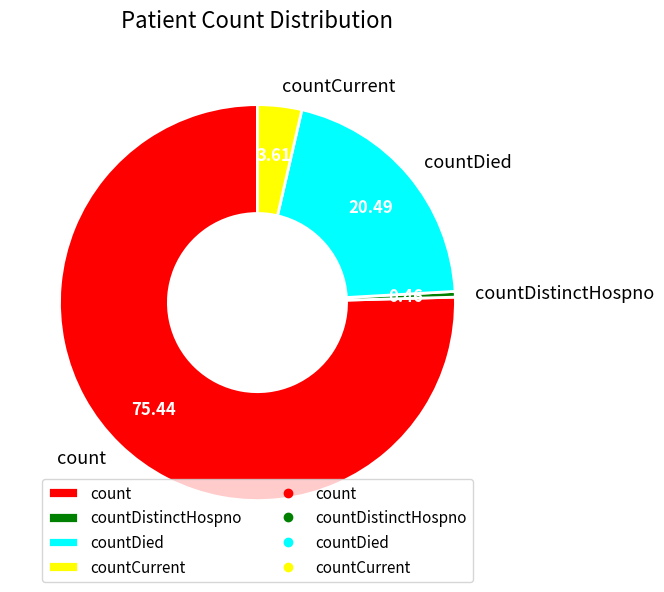

Is it true that countCurrent is 4% of the pie?

True